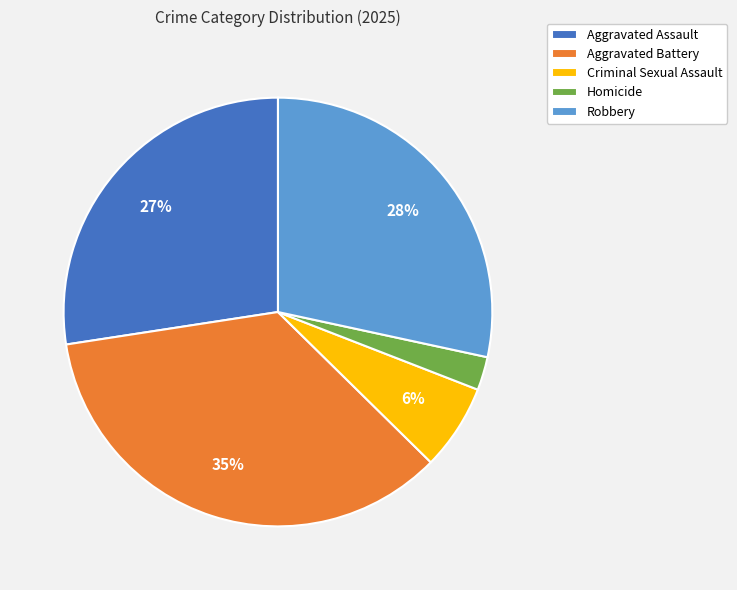

Is the sum of Aggravated Assault and Robbery greater than half?

Yes